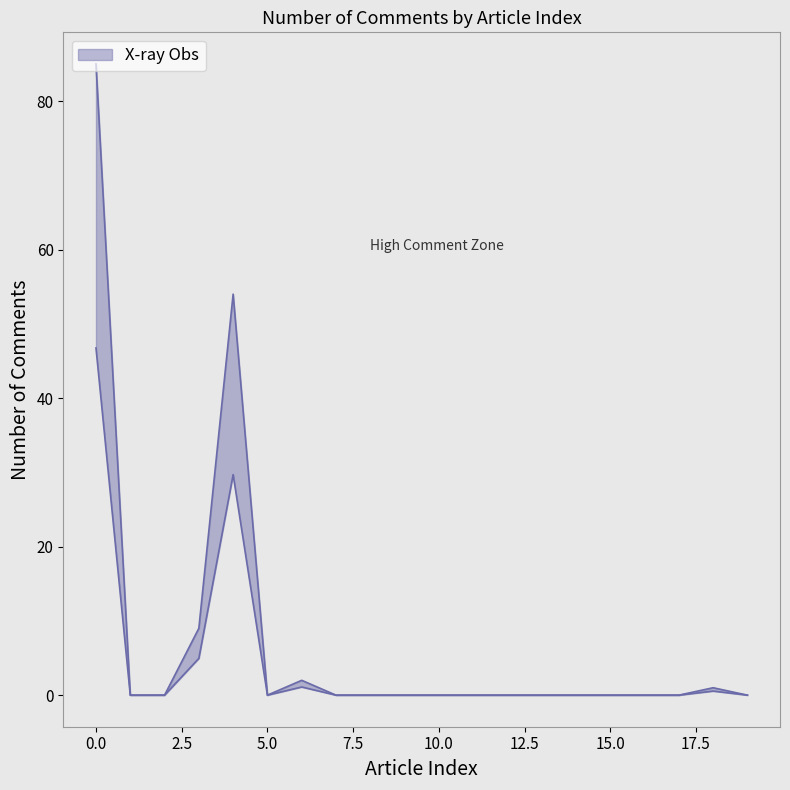

Reading right to left, what are all the values shown in this chart?

19=0	18=1	17=0	16=0	15=0	14=0	13=0	12=0	11=0	10=0	9=0	8=0	7=0	6=2	5=0	4=54	3=9	2=0	1=0	0=85